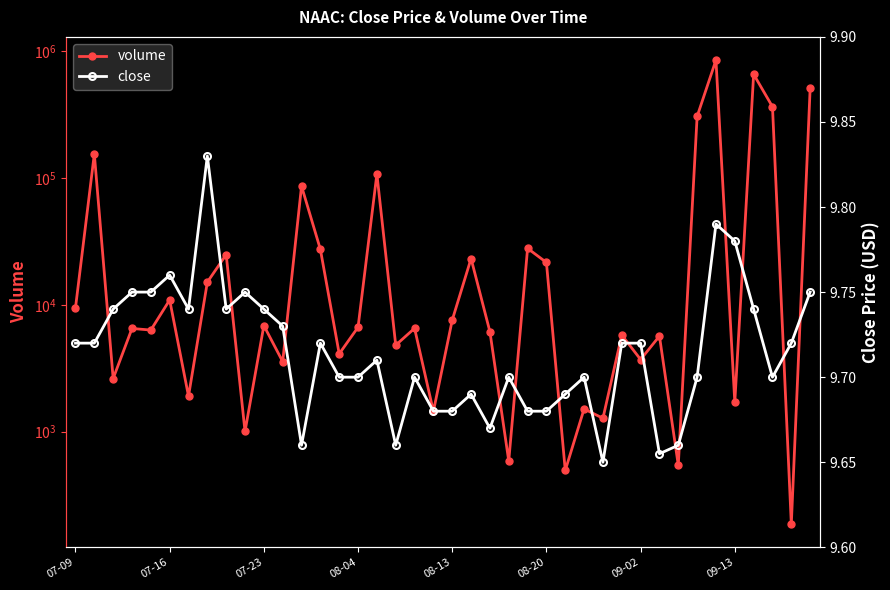

How many distinct data groups are displayed?

2